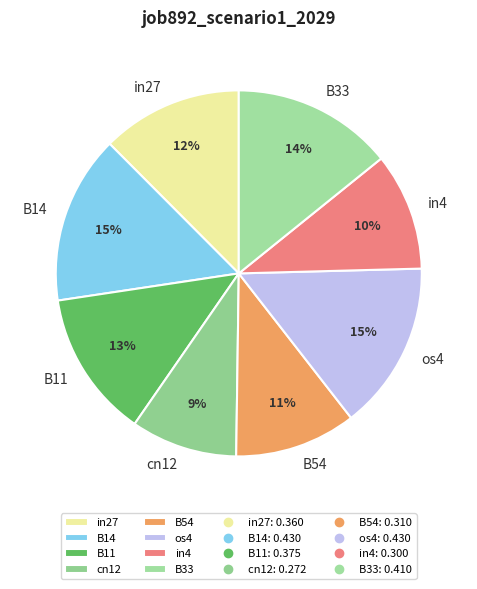

Do in27 and cn12 together represent more than half of the pie?

No